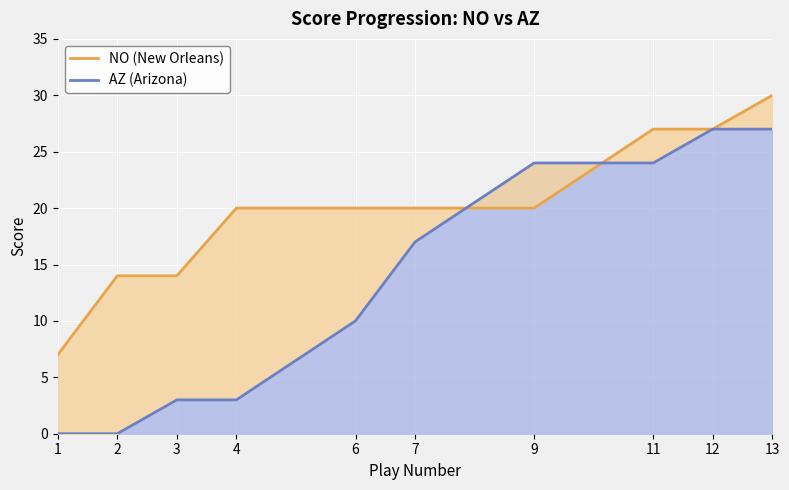

Reading right to left, transcribe all the data shown in this chart.

NO (New Orleans): 13=30	12=27	11=27	9=20	7=20	6=20	4=20	3=14	2=14	1=7
AZ (Arizona): 13=27	12=27	11=24	9=24	7=17	6=10	4=3	3=3	2=0	1=0